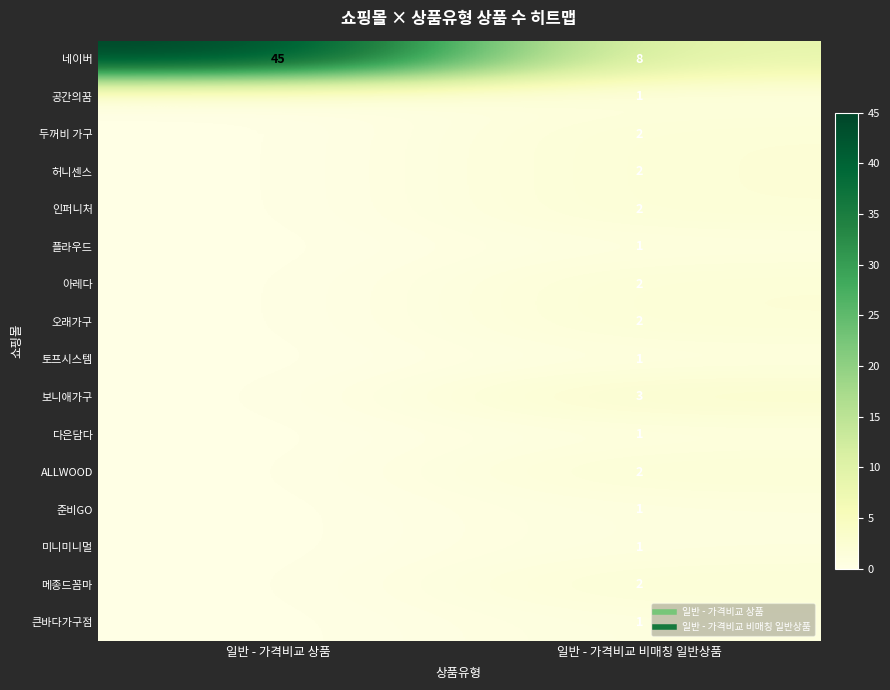

Which category has the lowest value across all series?

일반 - 가격비교 상품